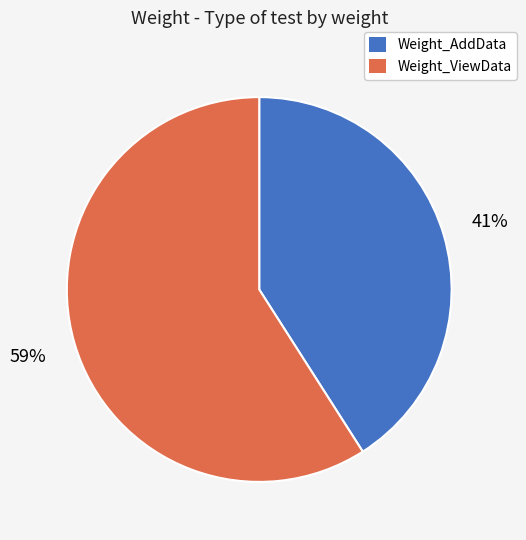

How many slices are in this pie chart?

2